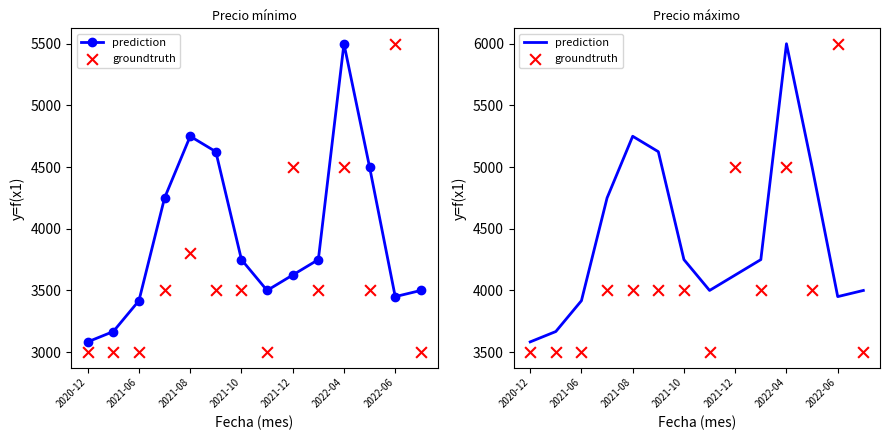

Which series has the largest total across all categories?

prediction